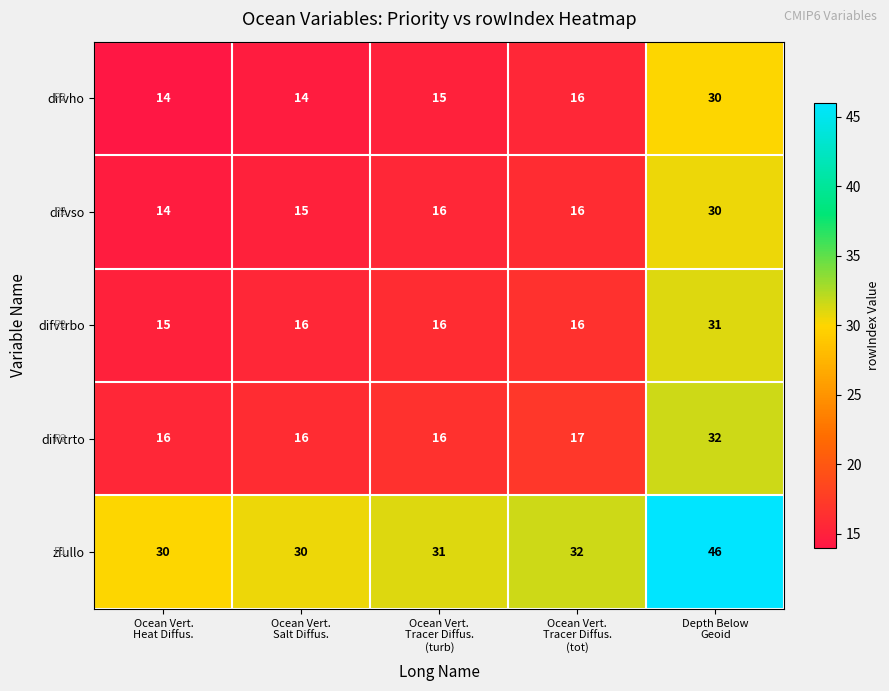

What is the maximum value shown in the chart?

46